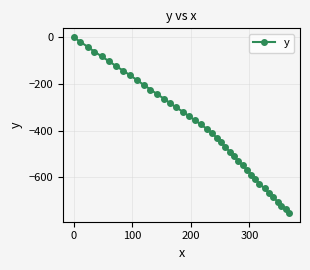

What is the smallest value displayed?

-752.2